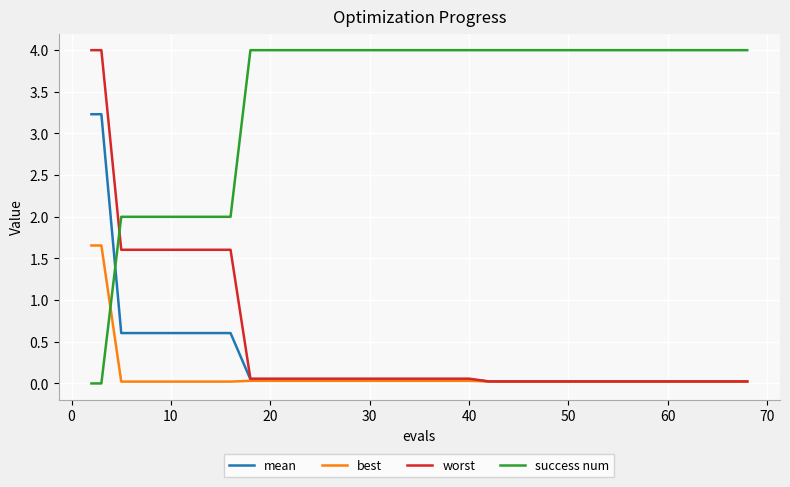

What is the maximum value for success num?

4.0